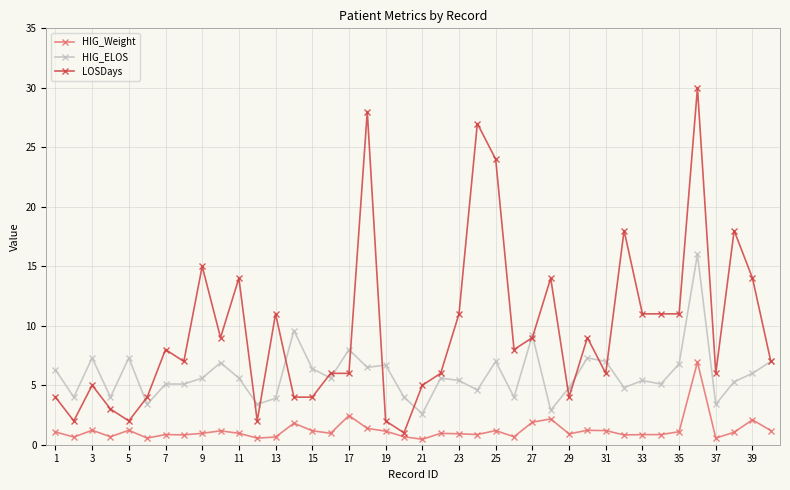

Which series has the largest range (max minus min)?

LOSDays